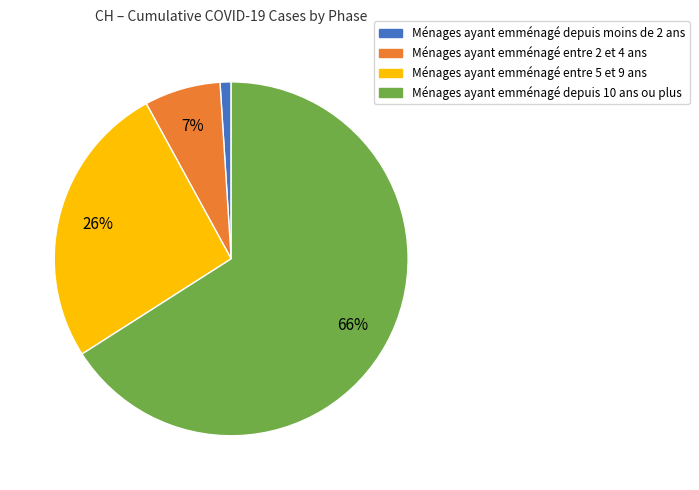

Is there any slice that represents more than half of the pie?

Yes